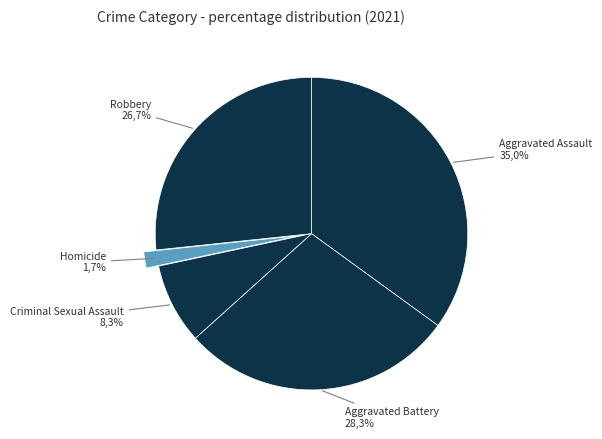

Rank the categories by value from lowest to highest.

Homicide, Criminal Sexual Assault, Robbery, Aggravated Battery, Aggravated Assault